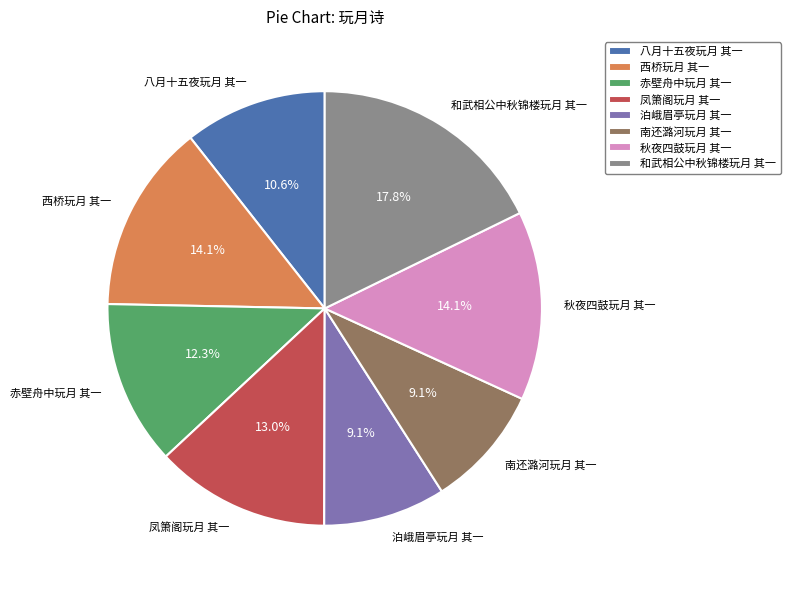

What is the ratio of the value at 秋夜四鼓玩月 其一 to the value at 泊峨眉亭玩月 其一?

1.5